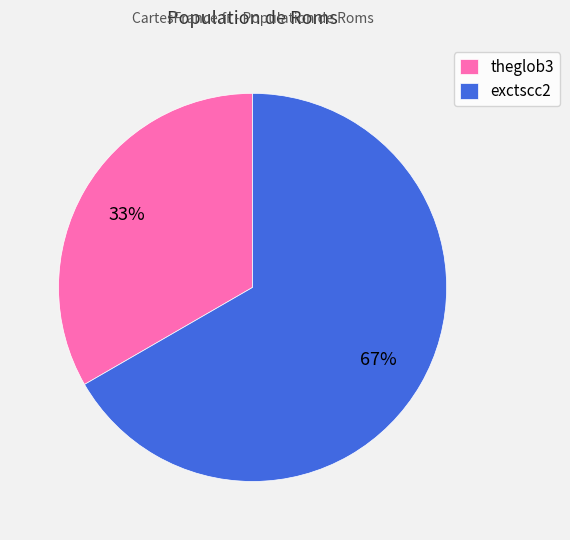

To the nearest percent, what is the combined percentage of exctscc2 and theglob3?

100%